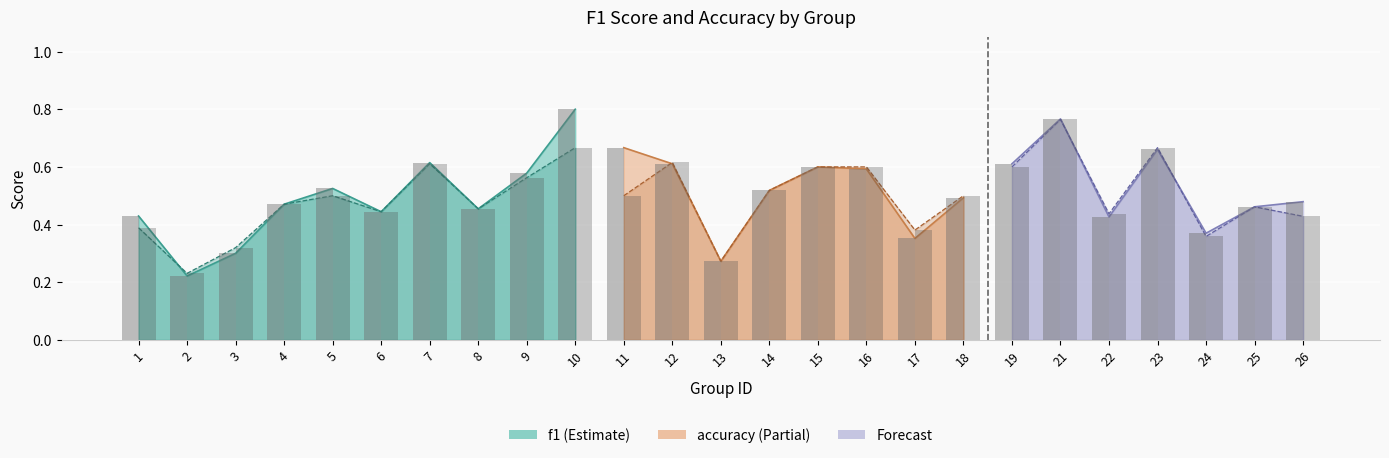

Is the value of accuracy at 11 greater than the value of f1 at 11?

No